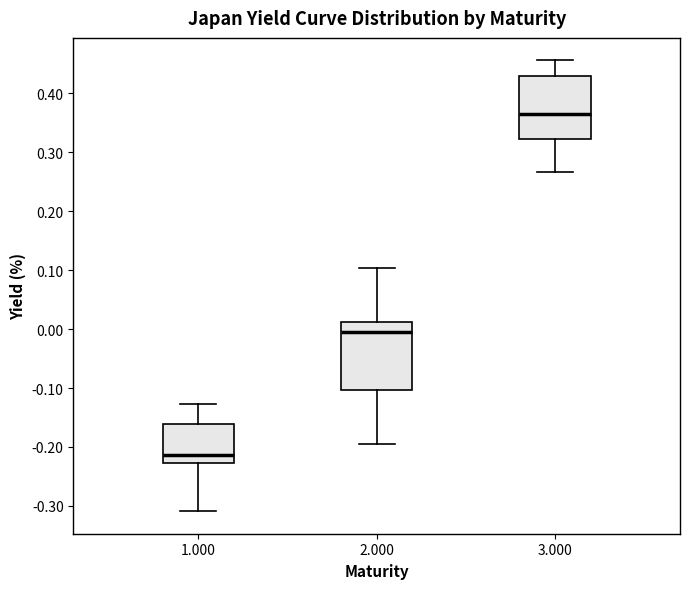

Reading left to right, transcribe this box plot: for each box, give where its median line is, the range the box spans, and where its two whiskers end, as read against the y-axis. The values are not printed on the chart, so give them approximately, as read against the axis.

1.000: median -0.21, box -0.23 to -0.16, whiskers -0.31 to -0.13
2.000: median -0.01, box -0.10 to 0.01, whiskers -0.19 to 0.10
3.000: median 0.37, box 0.32 to 0.43, whiskers 0.27 to 0.46